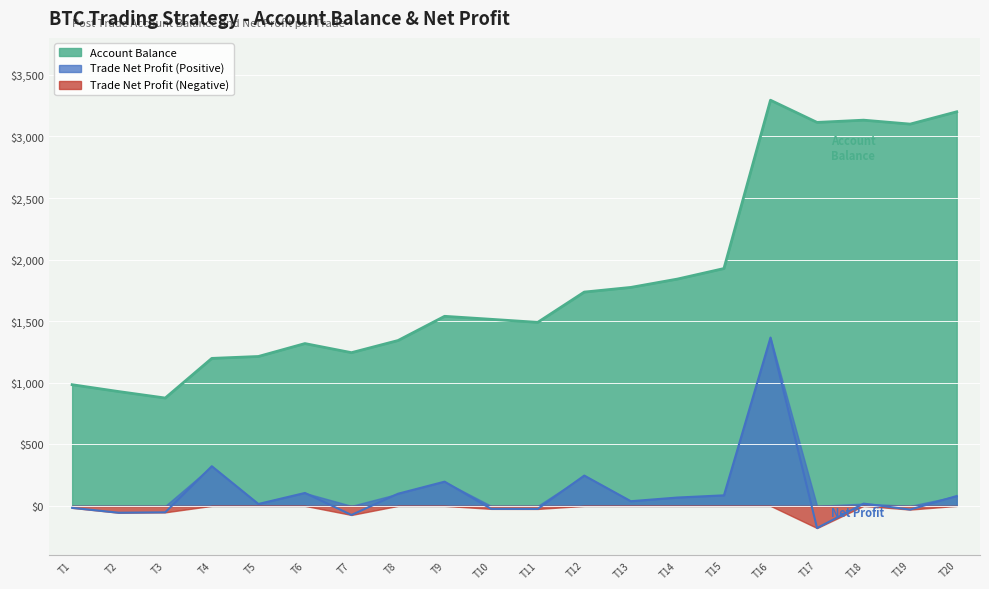

How many values in the Trade Net Profit series exceed 37?

10